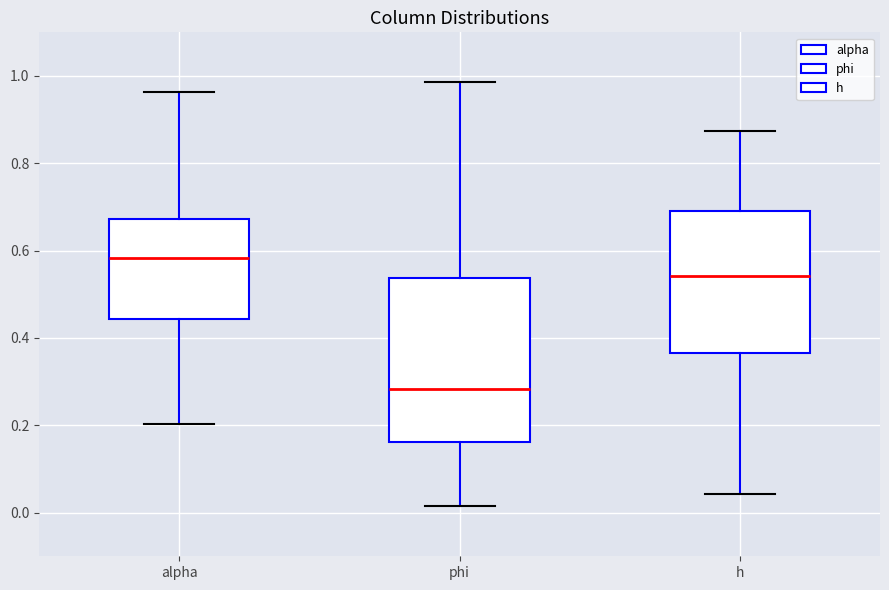

Reading left to right, read every box against the y-axis: the position of its median line, the range the box covers, and the ends of its whiskers. The values are not printed on the chart, so give them approximately, as read against the axis.

alpha: median 0.58, box 0.44 to 0.68, whiskers 0.20 to 0.96
phi: median 0.28, box 0.16 to 0.54, whiskers 0.02 to 0.98
h: median 0.54, box 0.36 to 0.70, whiskers 0.04 to 0.88